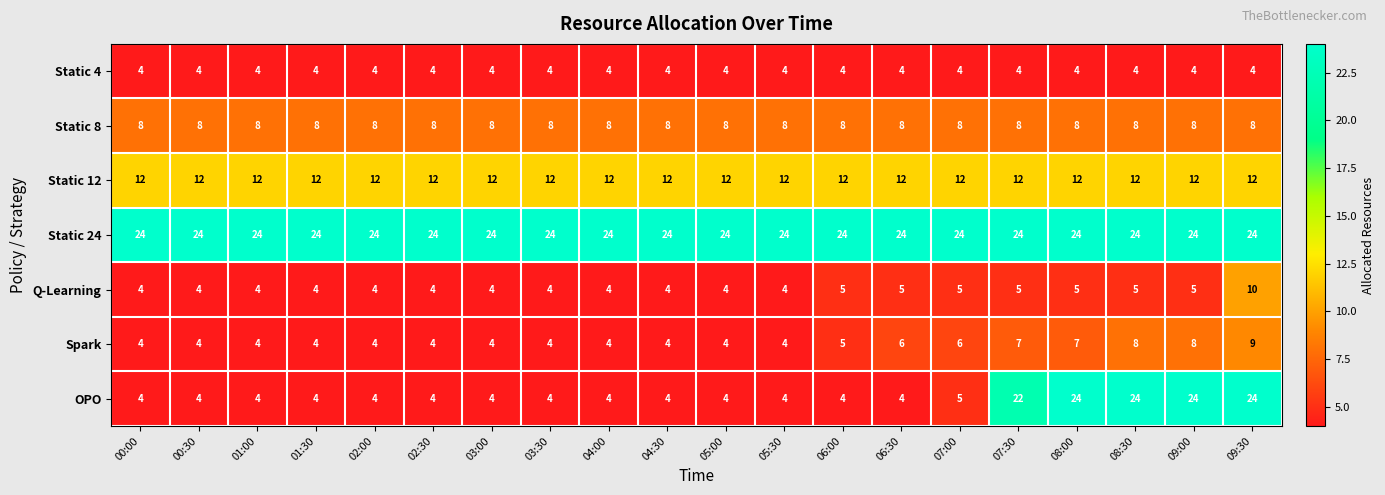

Read the Static 8 value at 03:30.

8